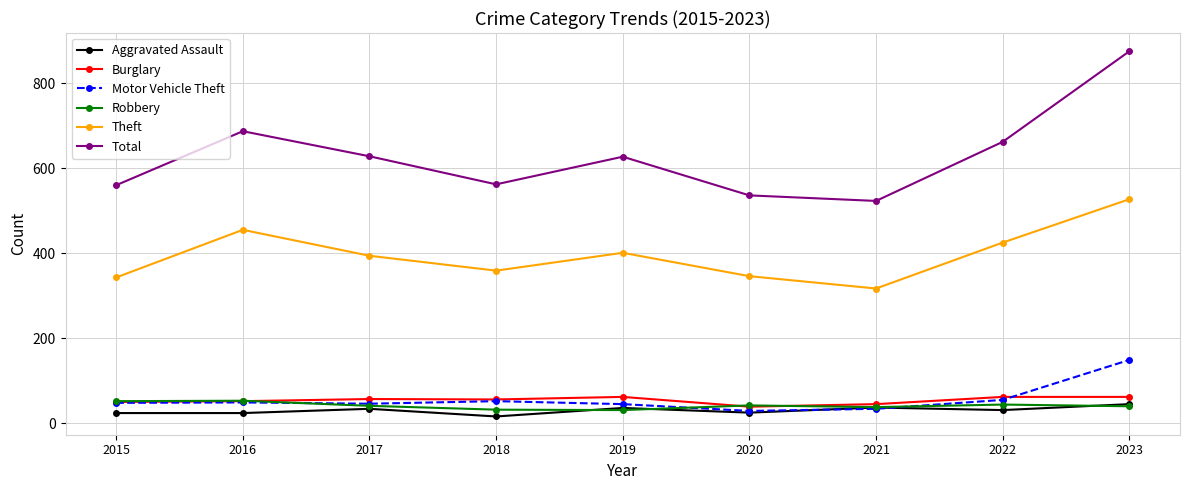

True or false: Robbery has more than 0 interior local peaks.

True